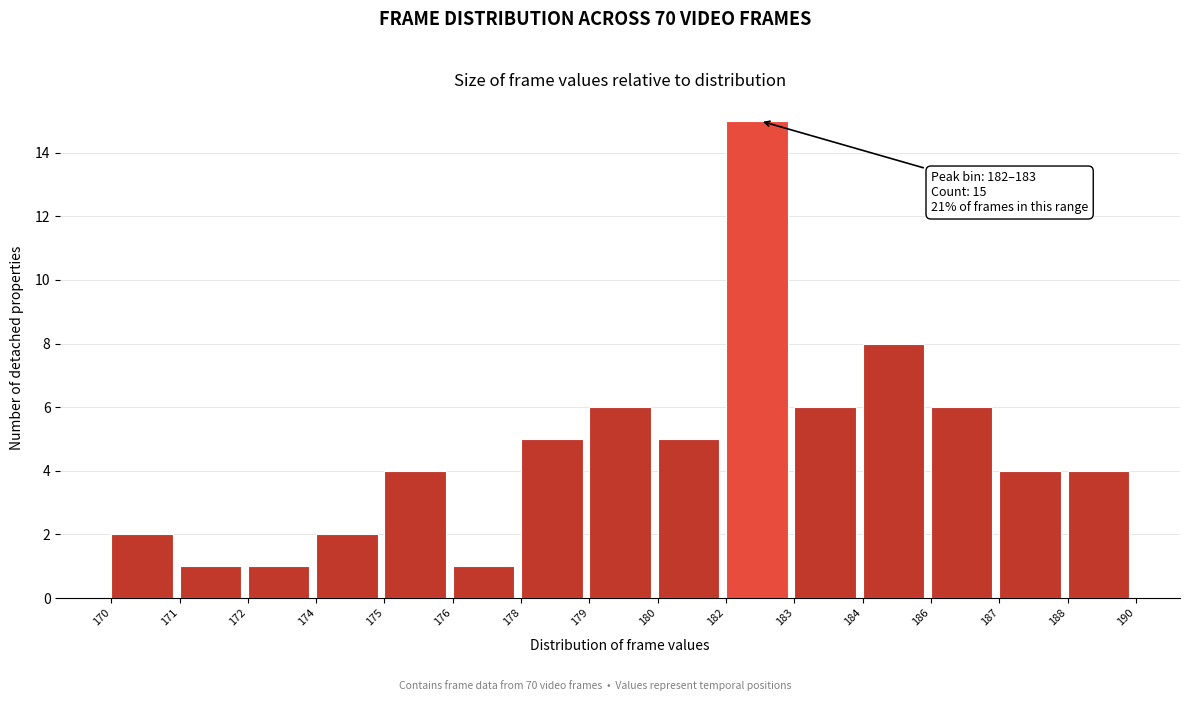

Reading left to right, list all the values displayed in this chart.

170=2	171=1	172=1	174=2	175=4	176=1	178=5	179=6	180=5	182=15	183=6	184=8	186=6	187=4	188=4